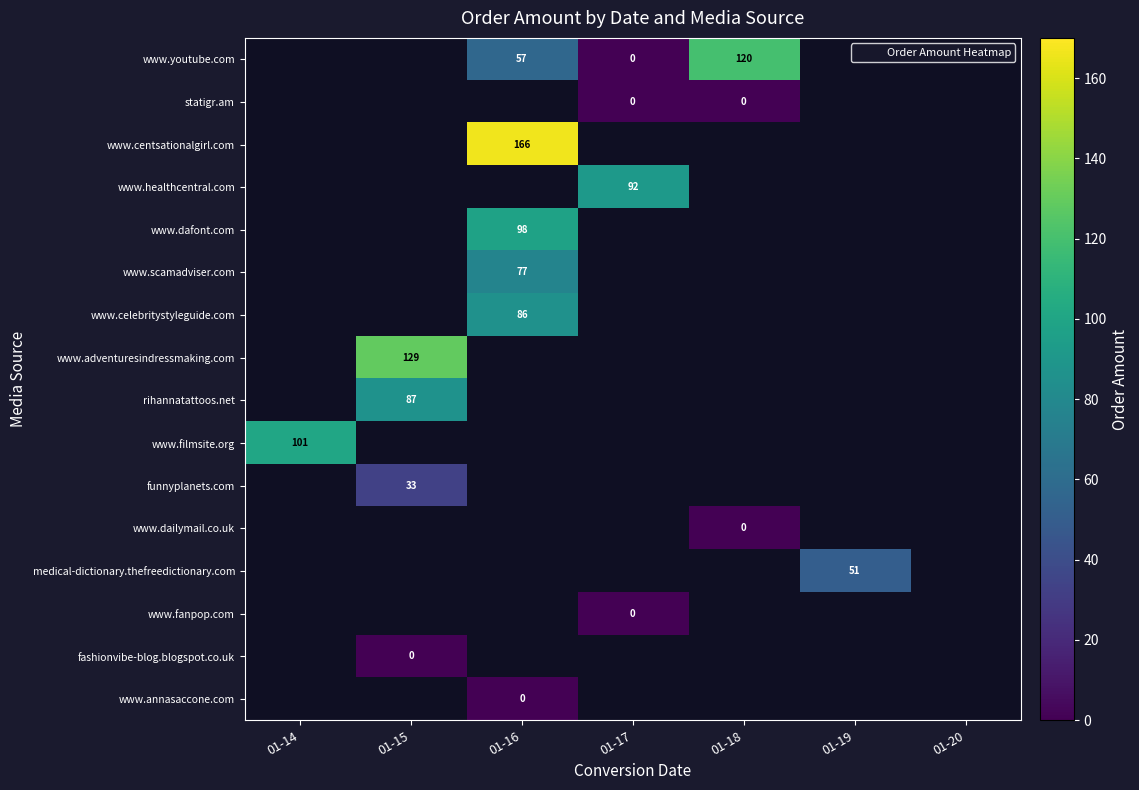

What is the minimum value for www.filmsite.org?

100.9